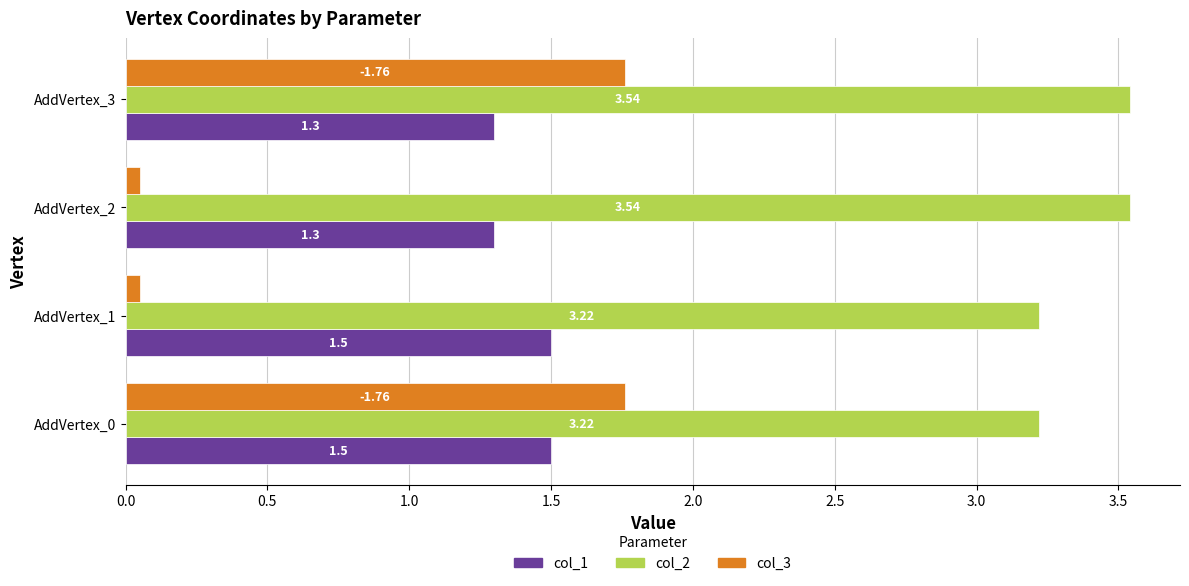

Rank the series at AddVertex_0 from highest to lowest value.

col_2, col_3, col_1